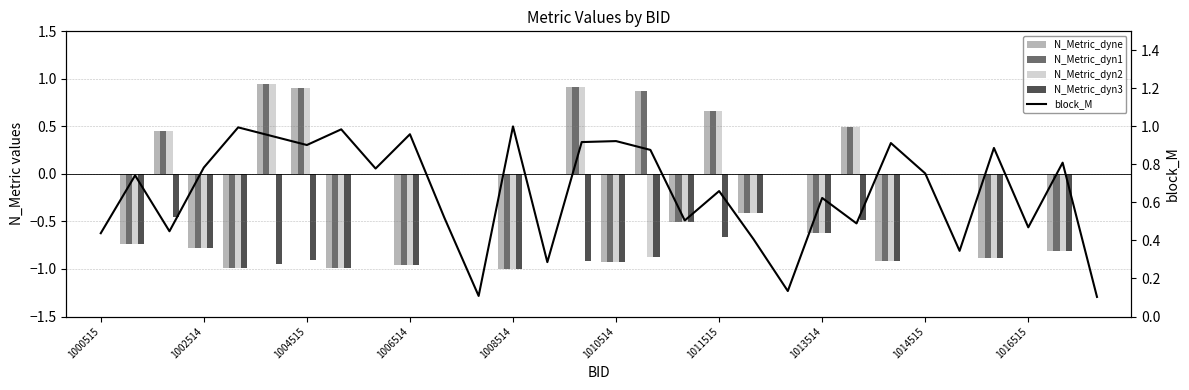

How many categories are shown in the chart?

30